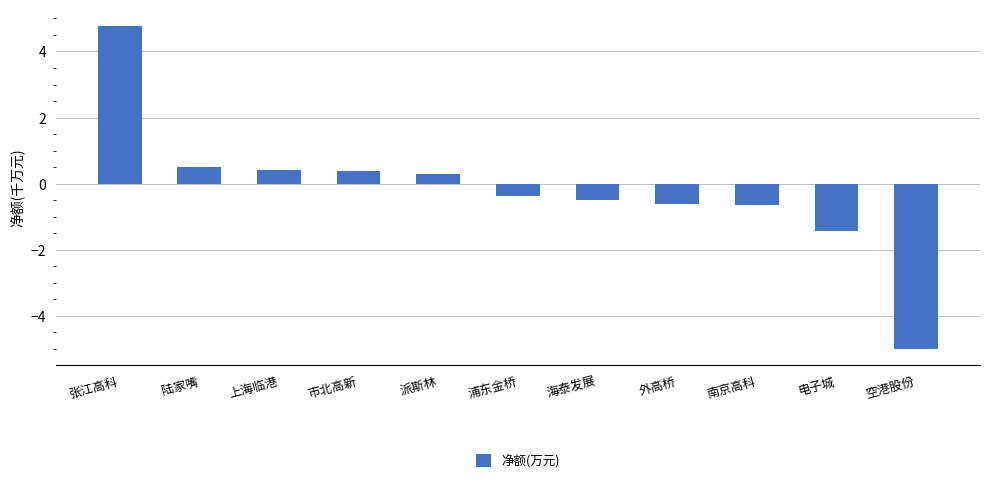

What is the change in value from 海泰发展 to 空港股份?

-4.5